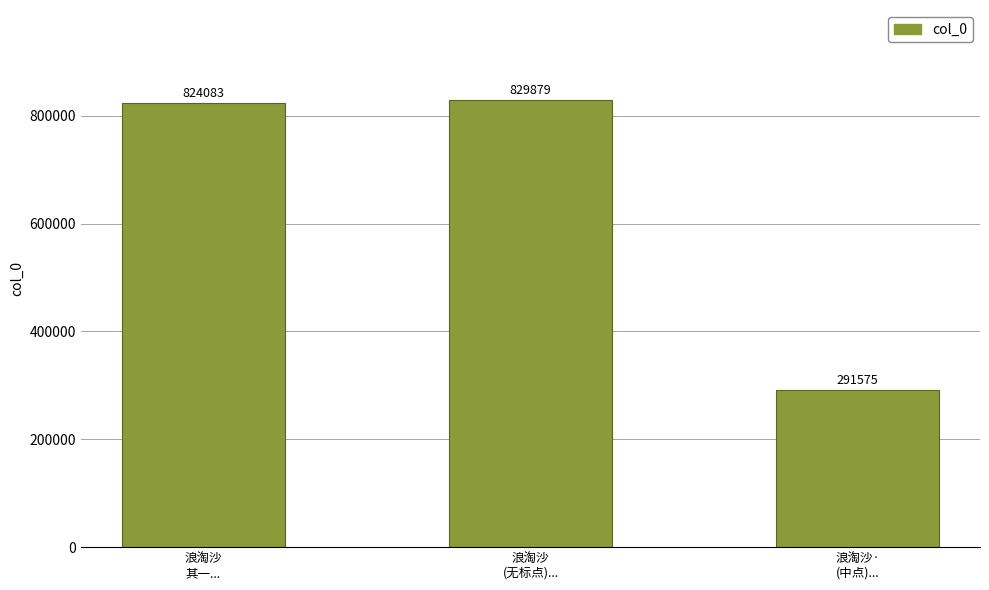

True or false: the data shows 829879 at 浪淘沙
(无标点)....

True